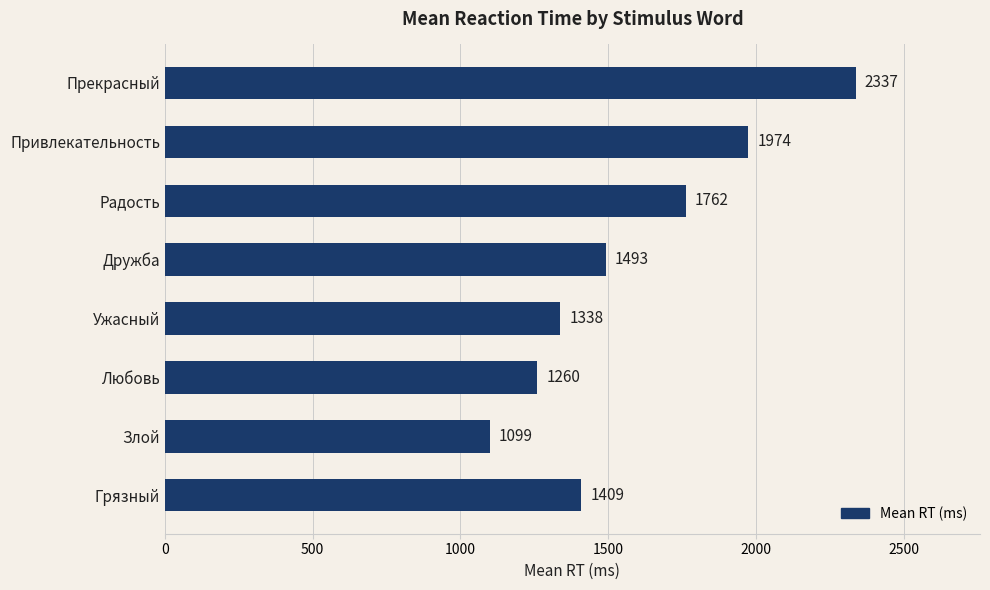

Between Прекрасный and Злой, which is larger?

Прекрасный